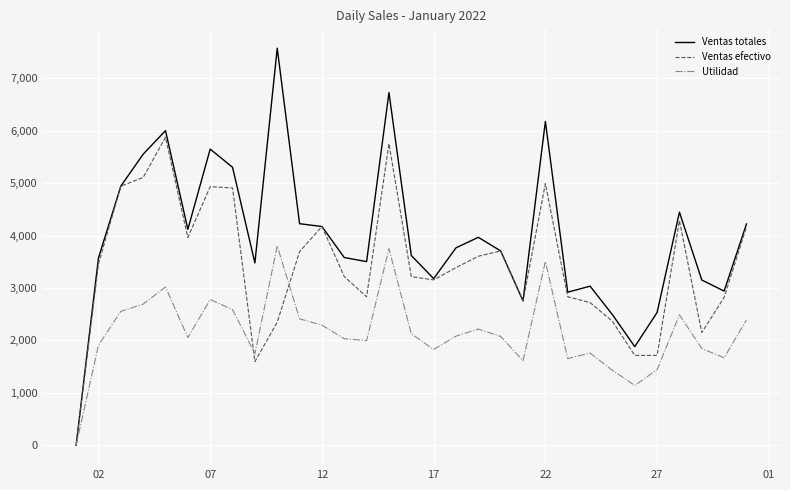

Which series has the widest spread of values?

Ventas totales